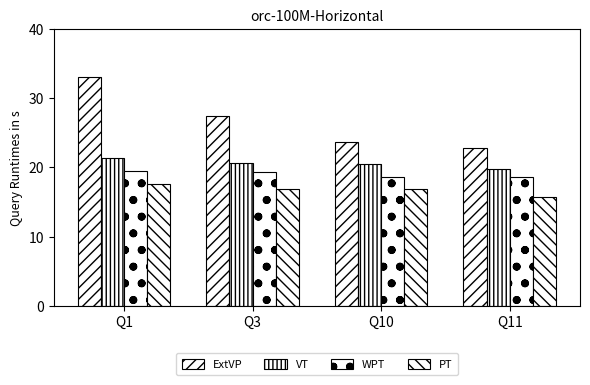

How many bars are there in each group?

4